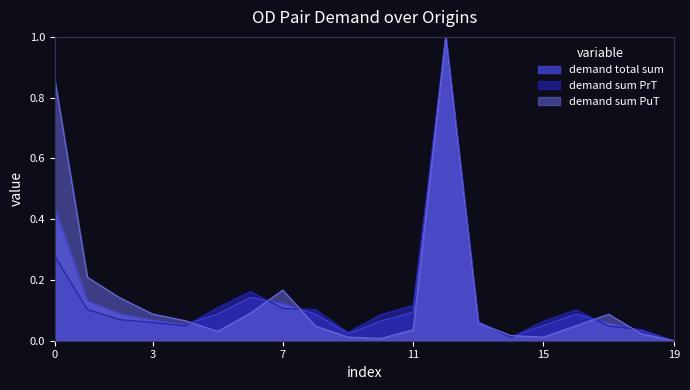

How many data points in demand total sum are above 0?

19